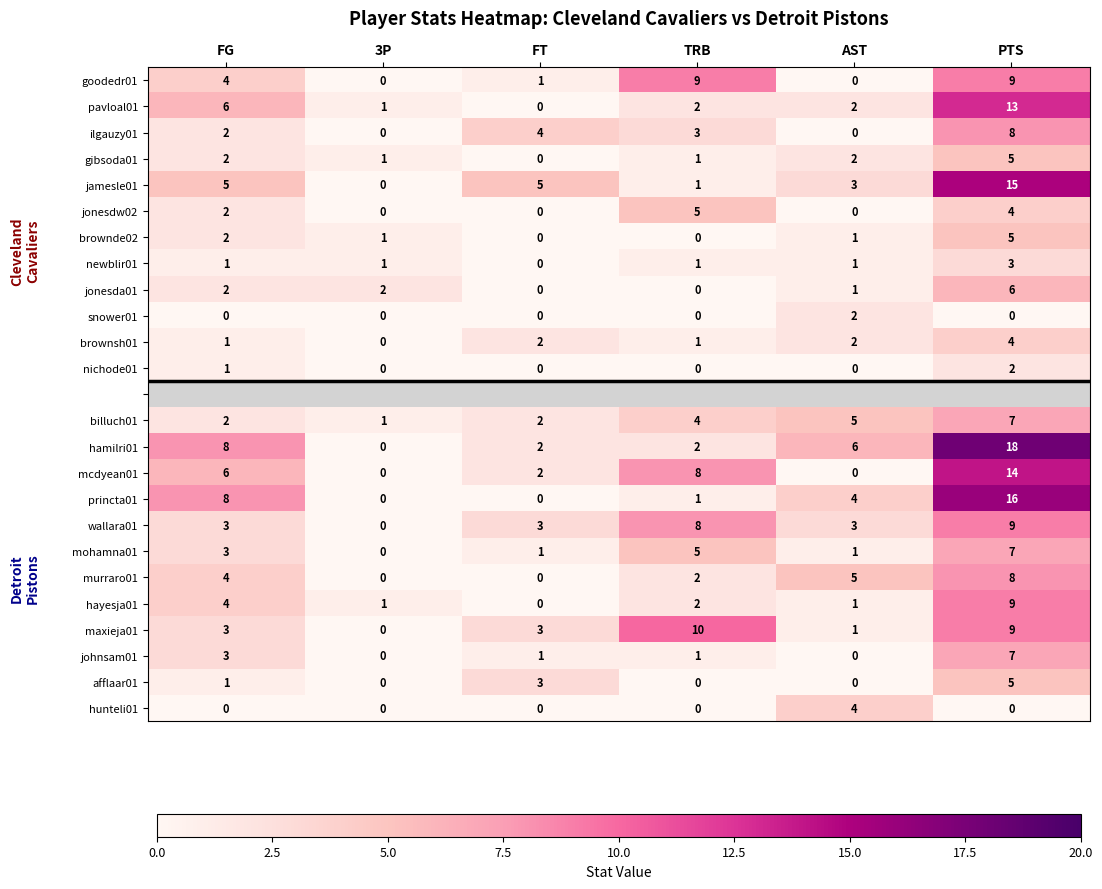

What is the sum of the goodedr01 values at PTS and FG?

13